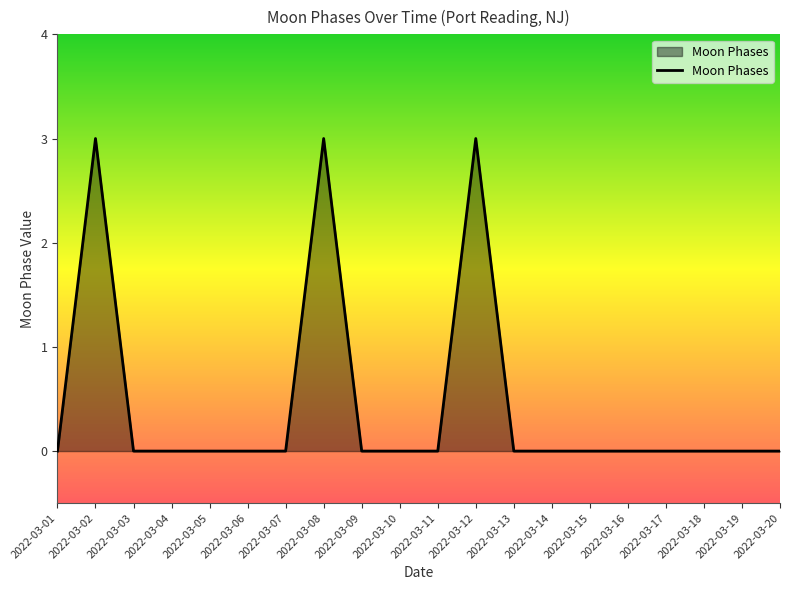

Reading right to left, transcribe all the data shown in this chart.

2022-03-20=0	2022-03-19=0	2022-03-18=0	2022-03-17=0	2022-03-16=0	2022-03-15=0	2022-03-14=0	2022-03-13=0	2022-03-12=3	2022-03-11=0	2022-03-10=0	2022-03-09=0	2022-03-08=3	2022-03-07=0	2022-03-06=0	2022-03-05=0	2022-03-04=0	2022-03-03=0	2022-03-02=3	2022-03-01=0